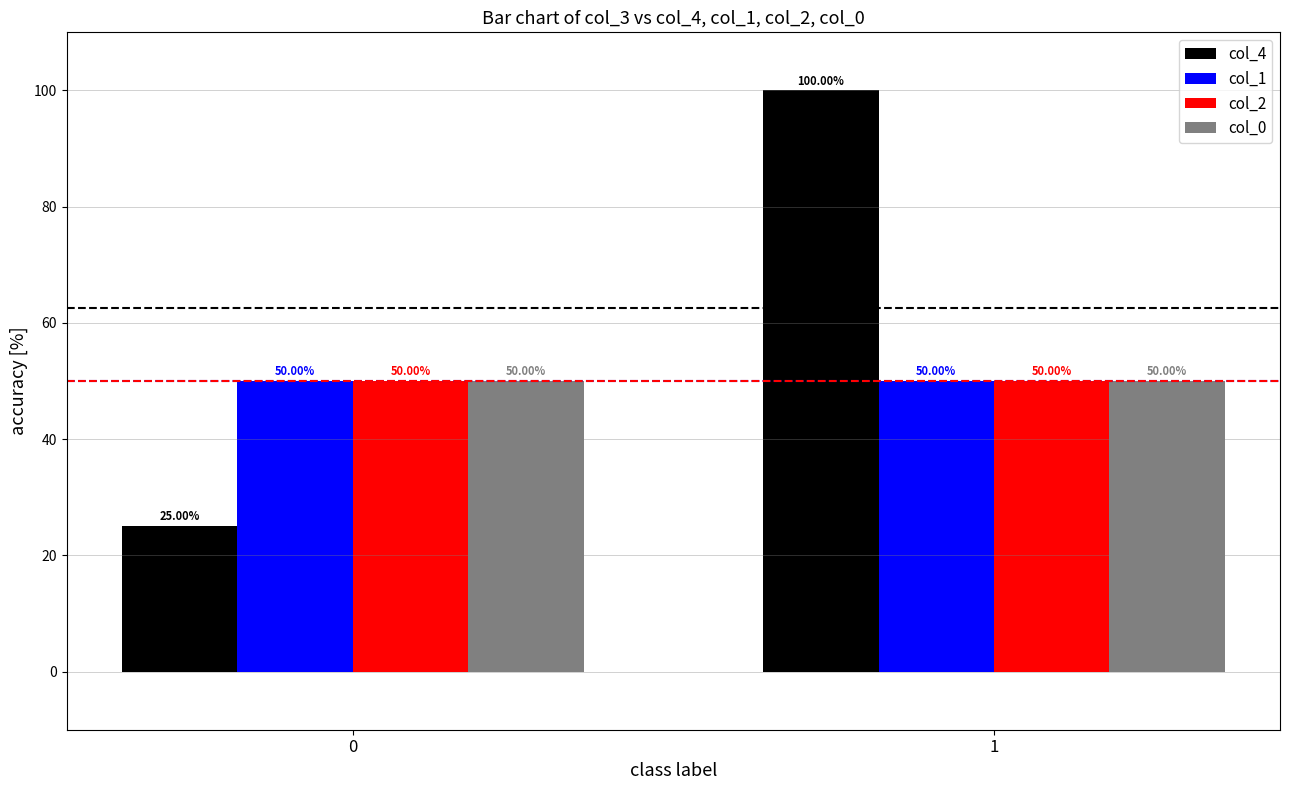

Is the value of col_1 at 0 greater than the value of col_4 at 0?

Yes